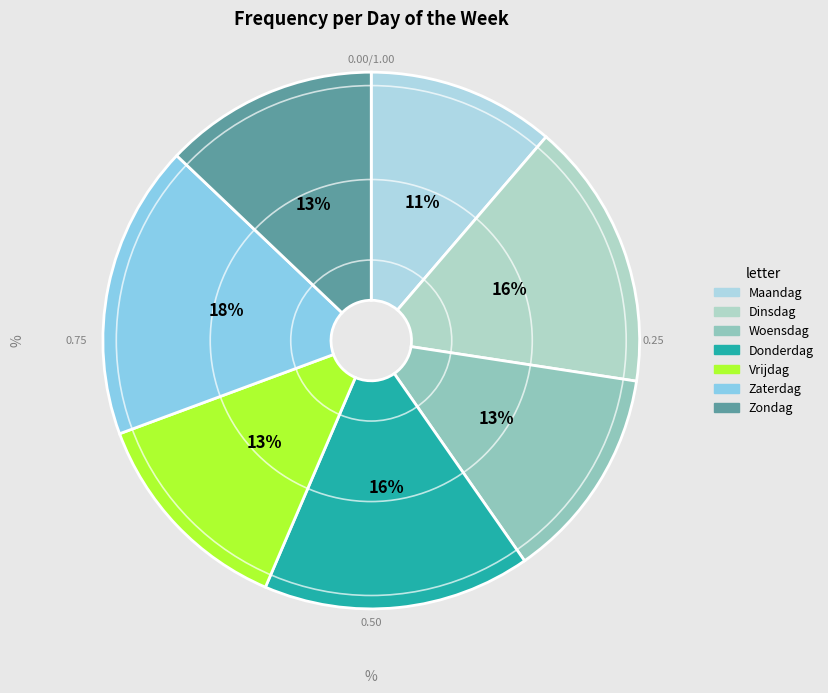

What is the largest slice in the pie chart?

Zaterdag